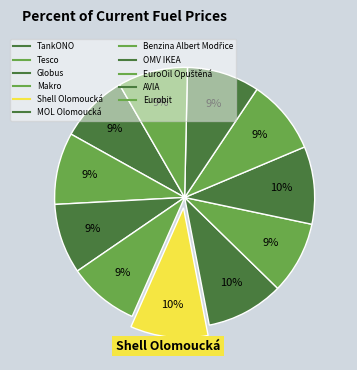

What percentage is NOT represented by EuroOil Opuštěná?

90.7%